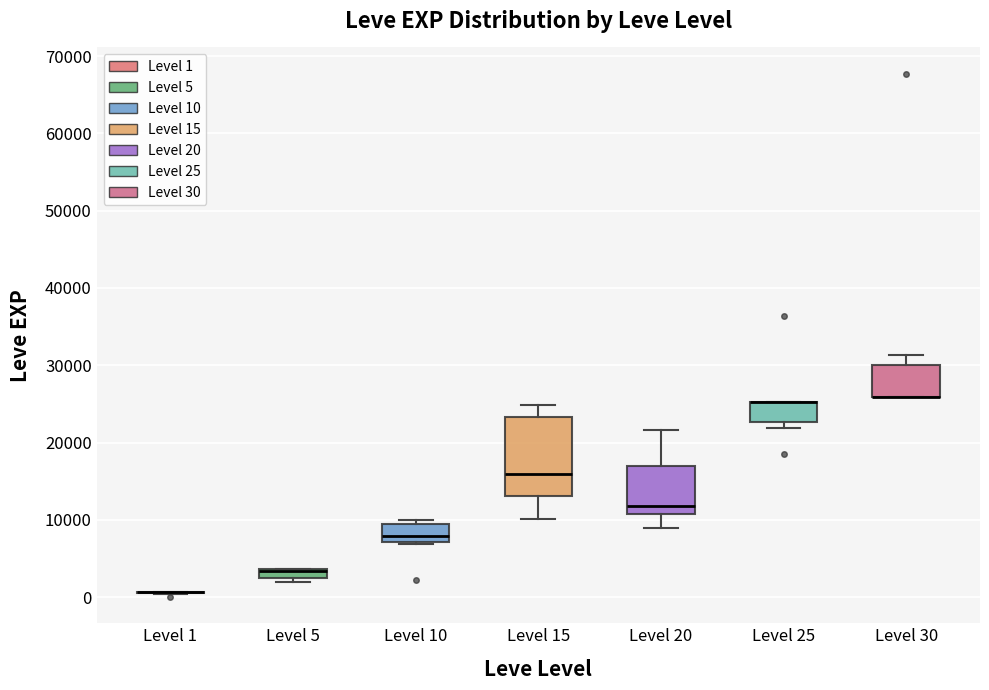

Which box is the tallest, from its lower edge to its upper edge?

Level 15